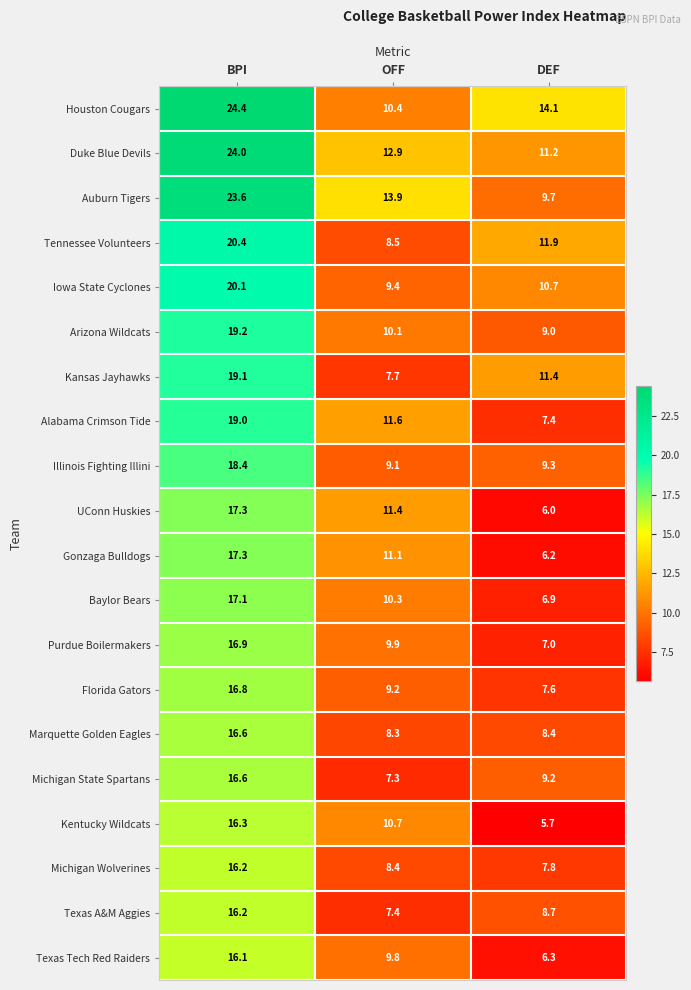

What is the greatest value displayed?

24.4